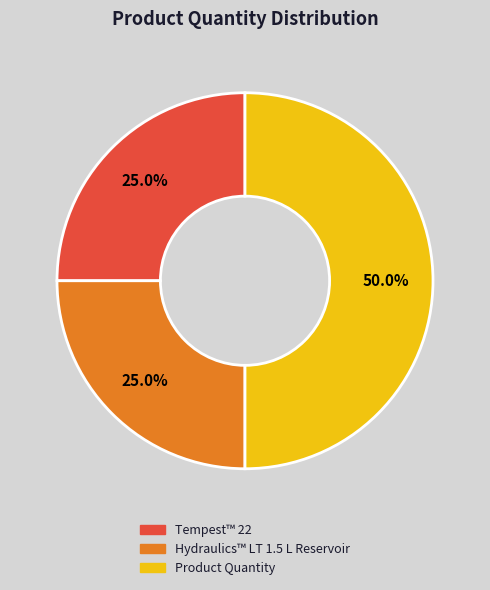

To the nearest percent, what is the difference between the Hydraulics™ LT 1.5 L Reservoir and Product Quantity slice percentages?

25%